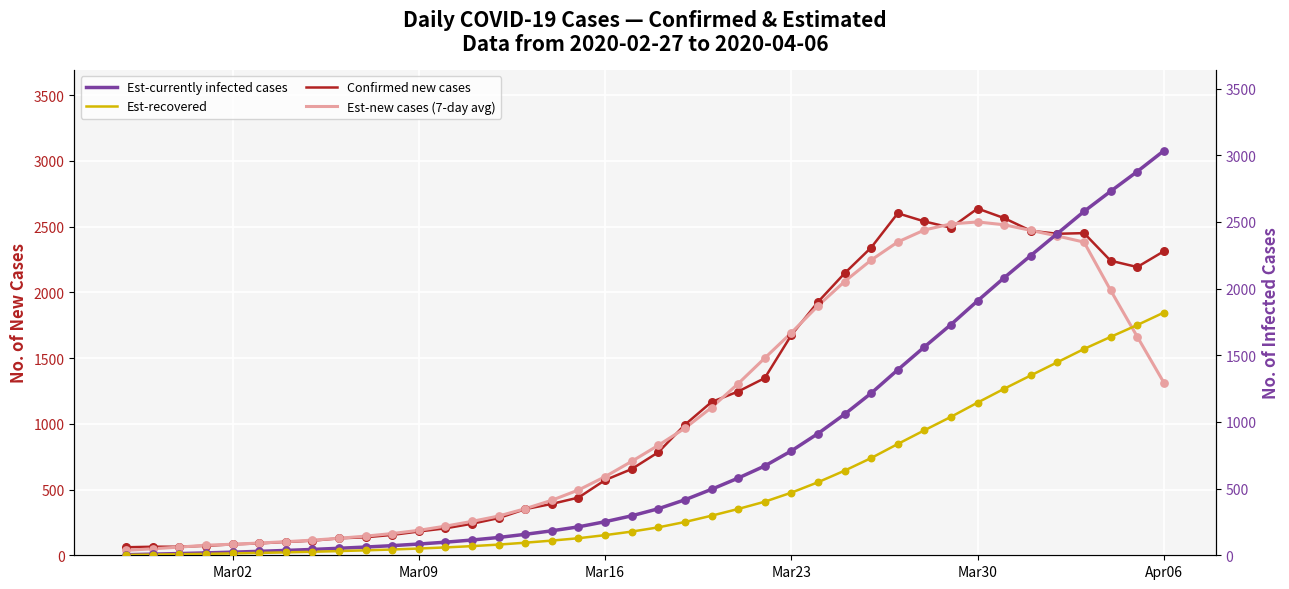

Which series has the largest total across all categories?

Confirmed new cases